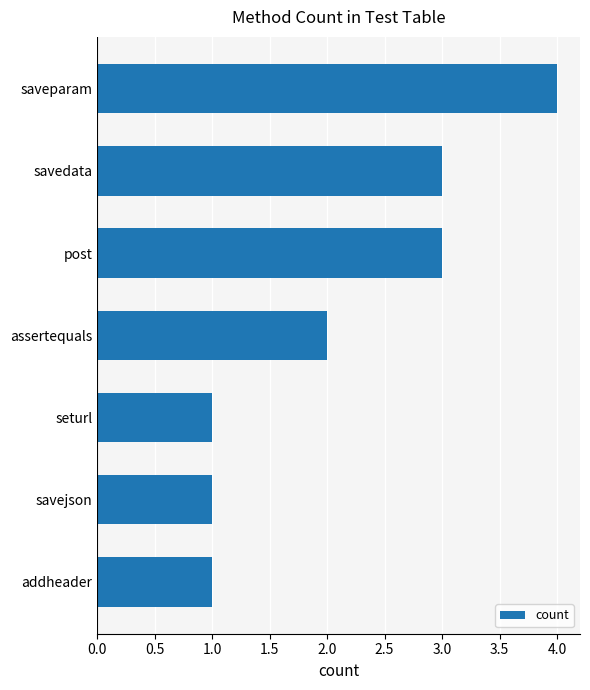

How many values are below 2?

3